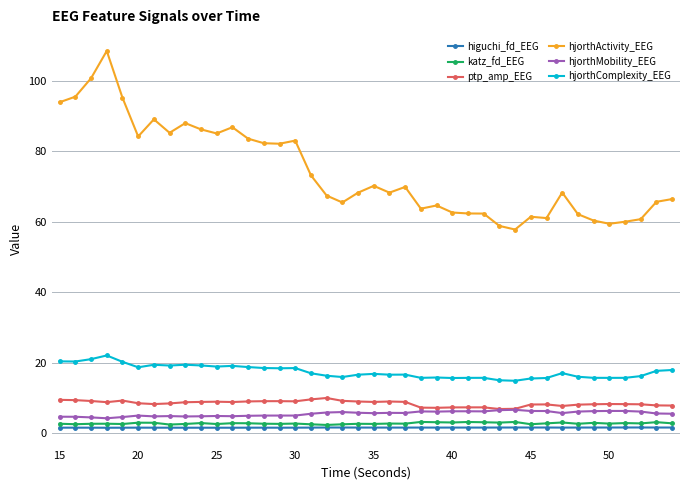

True or false: higuchi_fd_EEG has more than 2 interior local peaks.

True